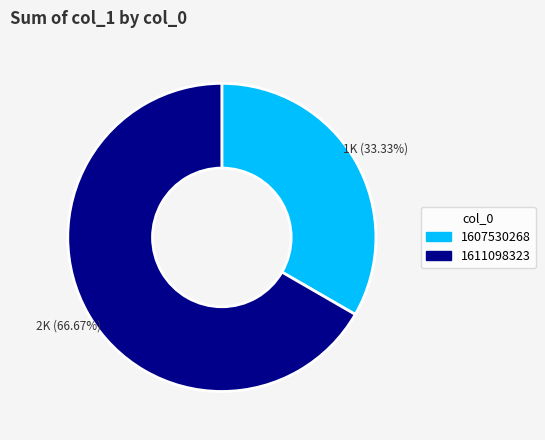

To the nearest percent, what is the combined percentage of 1607530268 and 1611098323?

100%